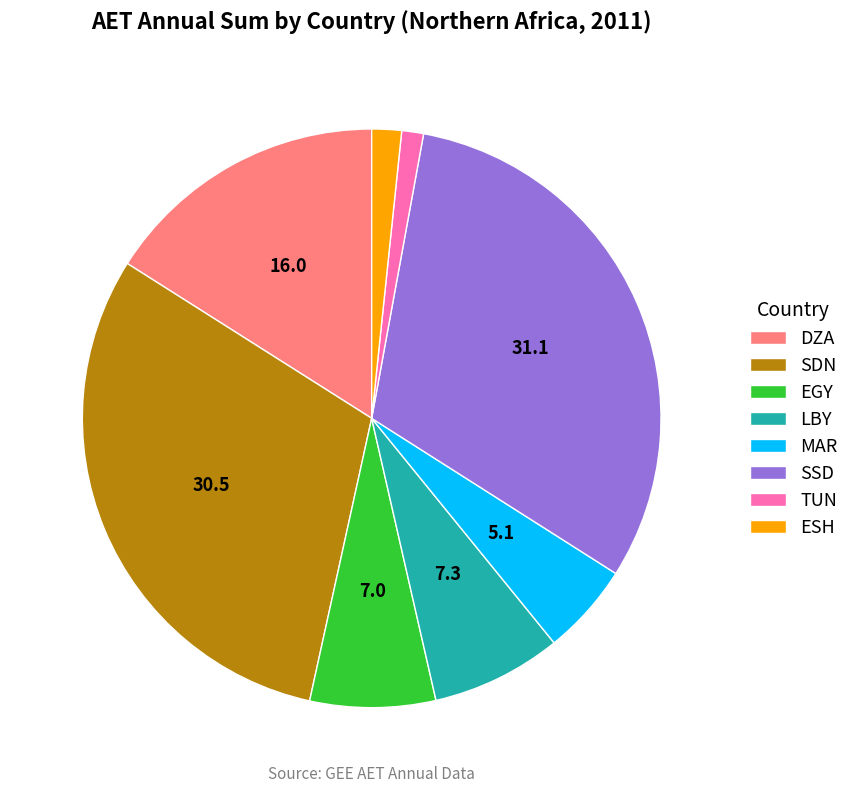

Which slice is the largest?

SSD